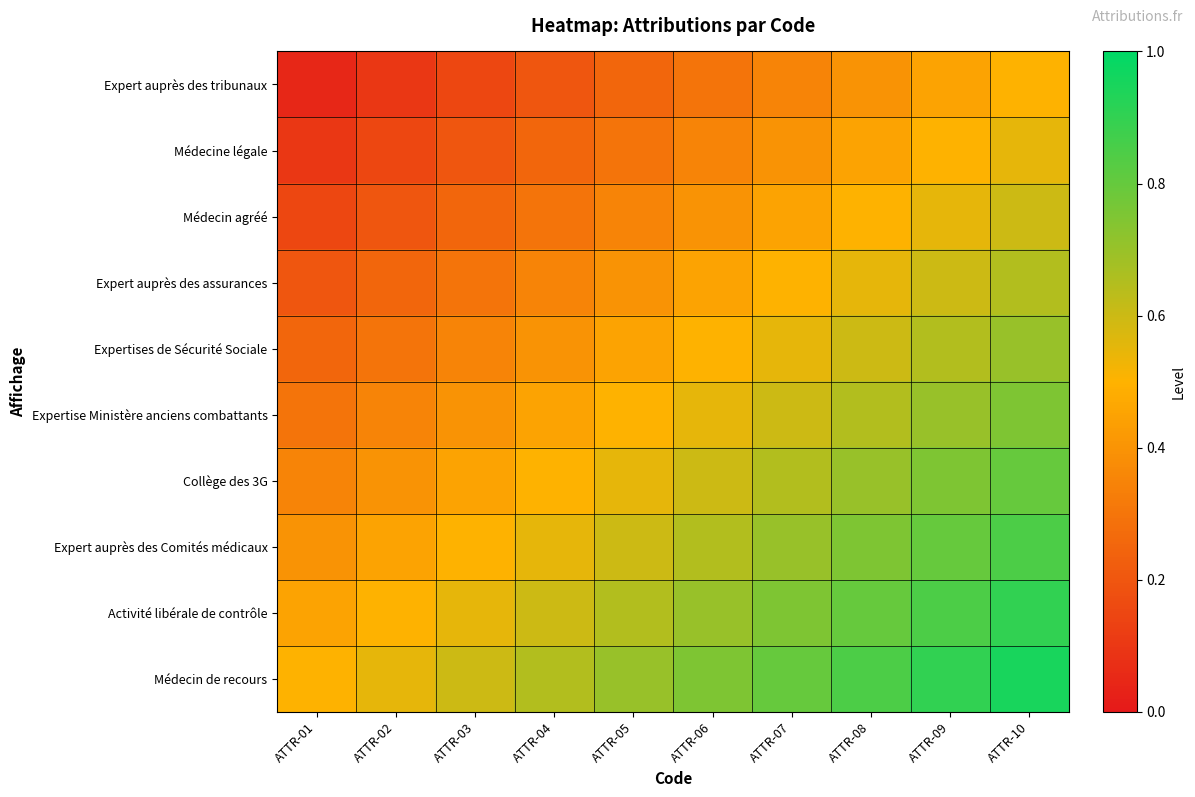

What is the total value across all series at ATTR-02?

3.2